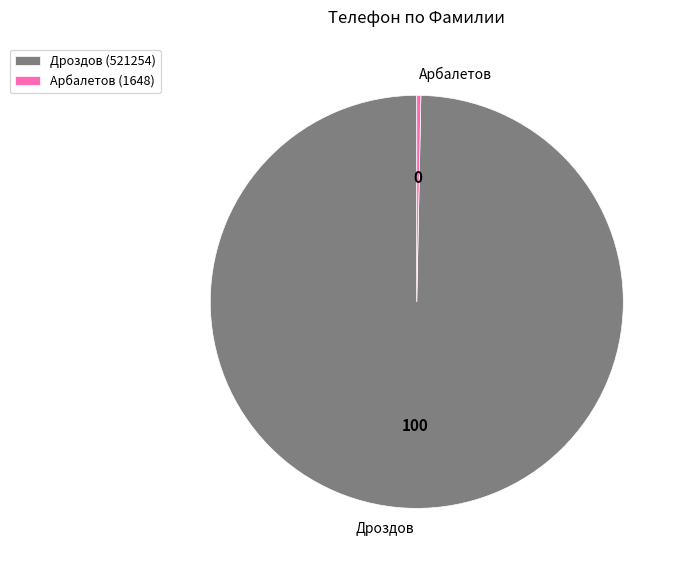

Which category has the biggest portion of the pie?

Дроздов